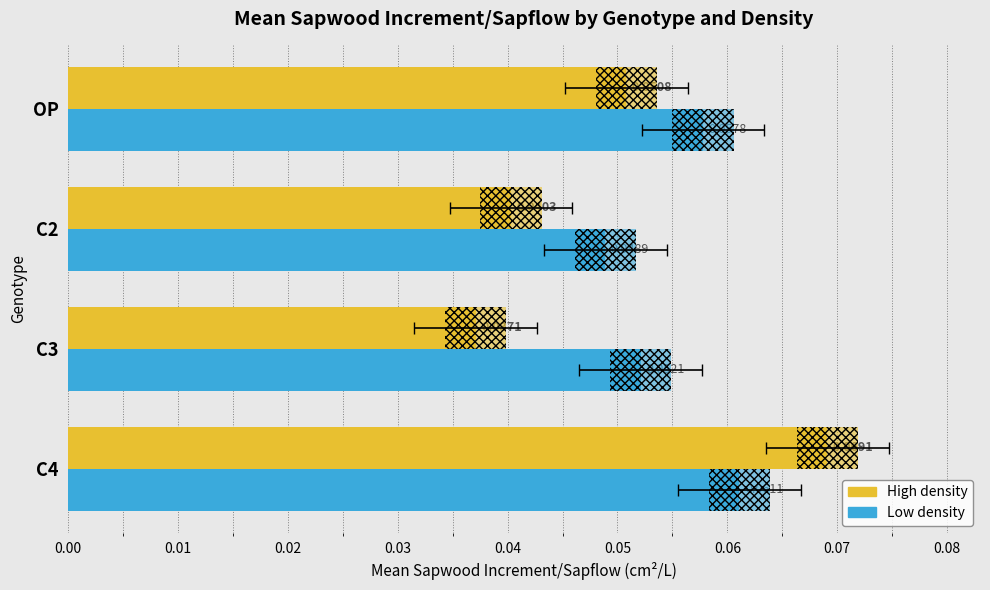

What is the maximum value for Low?

0.1